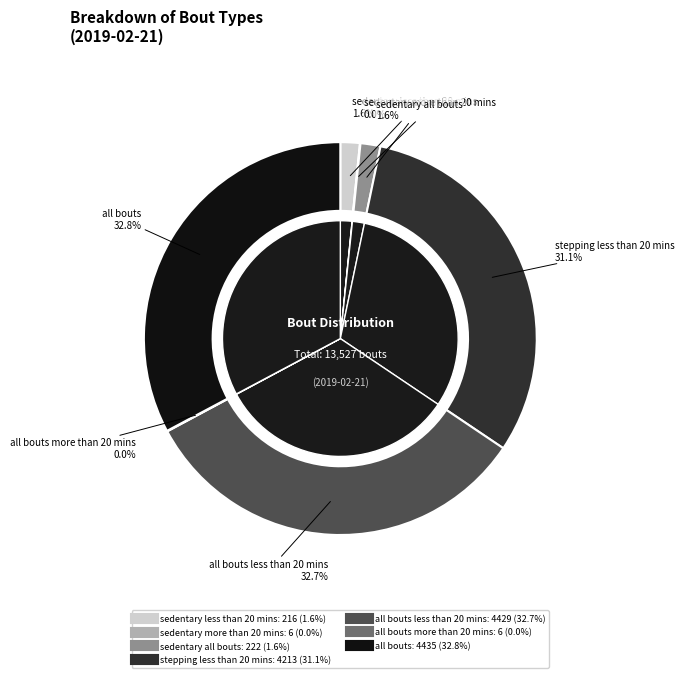

The sedentary less than 20 mins slice represents 1% of the pie. True or false?

False